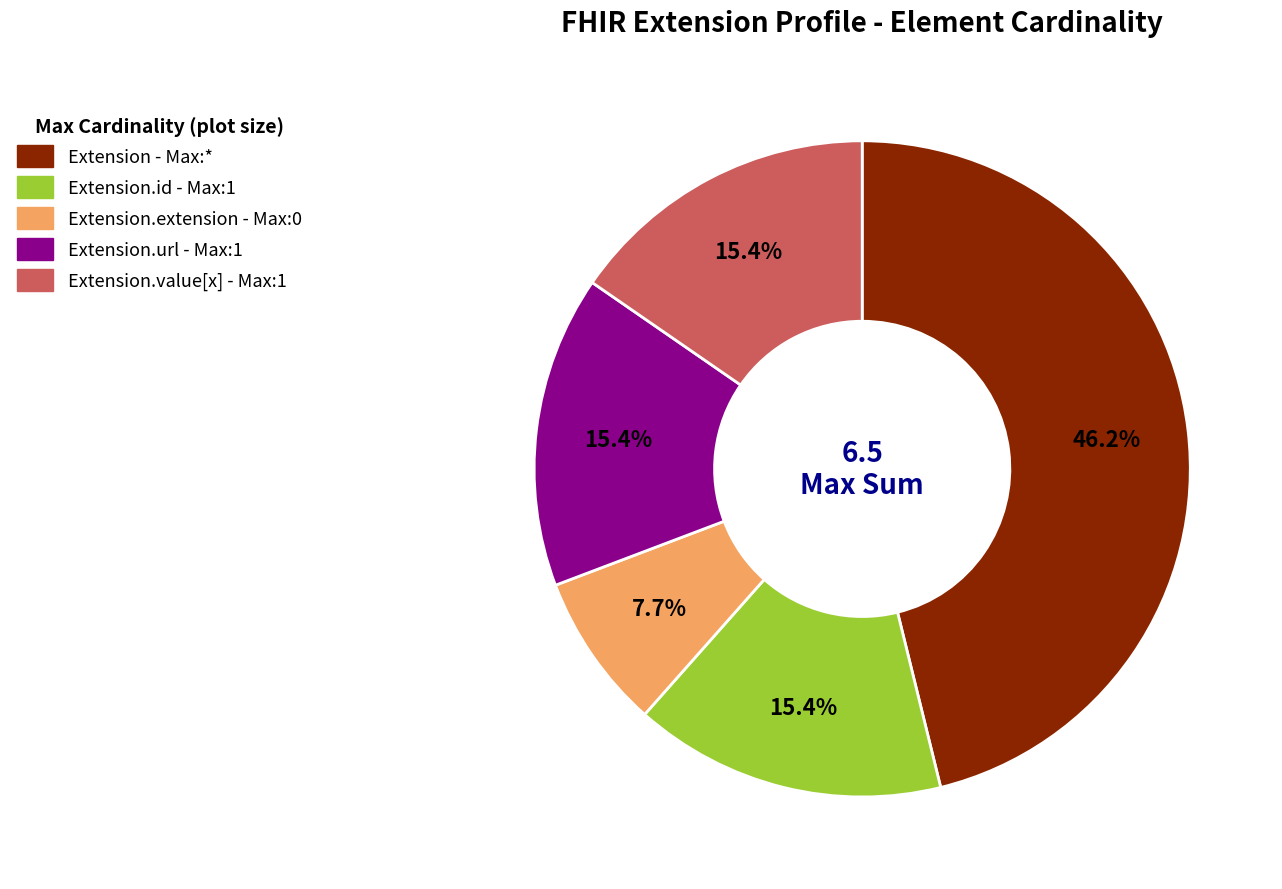

Is there any slice that represents more than half of the pie?

No